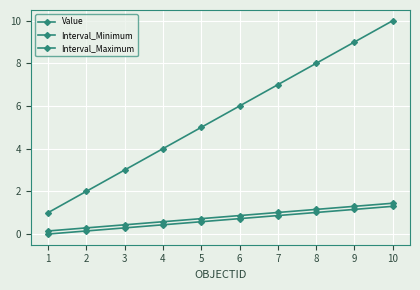

True or false: Value and Interval_Maximum intersect in this chart.

False